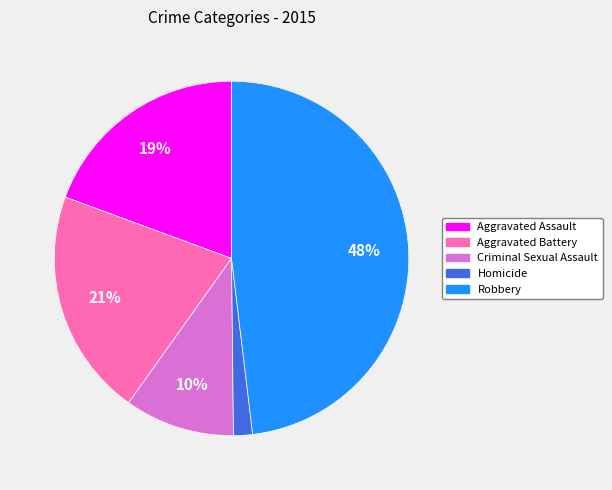

To the nearest percent, what percentage of the pie is Aggravated Assault?

19%